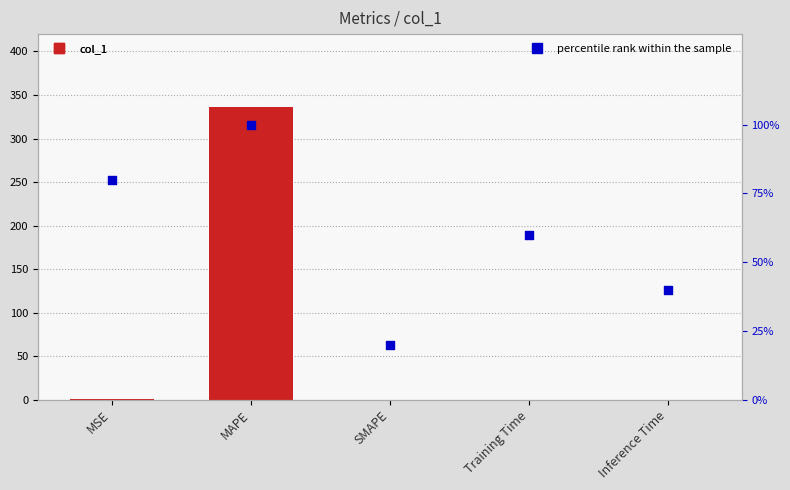

Is the value of col_1 at MSE greater than the value of percentile rank at Inference Time?

No